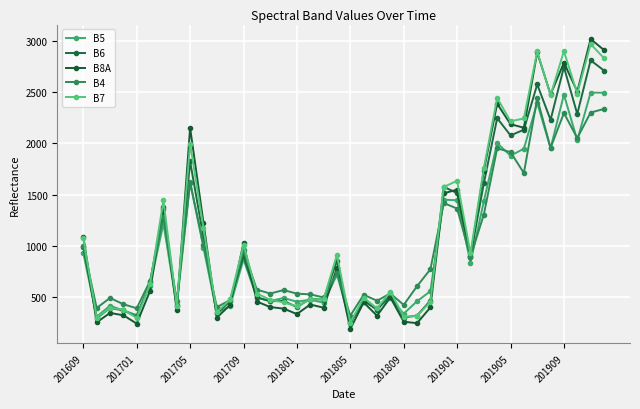

What is the value of the B5 point at the 1st from the left?

929